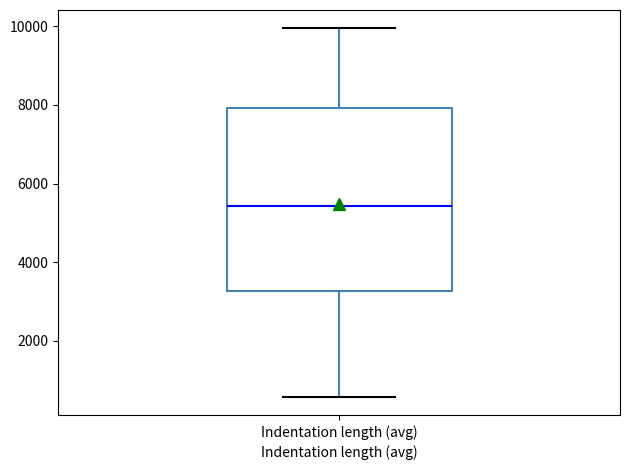

Read this box plot against the y-axis: the position of the median line, the range covered by the box, and the ends of both whiskers. The values are not printed on the chart, so give them approximately, as read against the axis.

median 5400, box 3200 to 8000, whiskers 600 to 10000